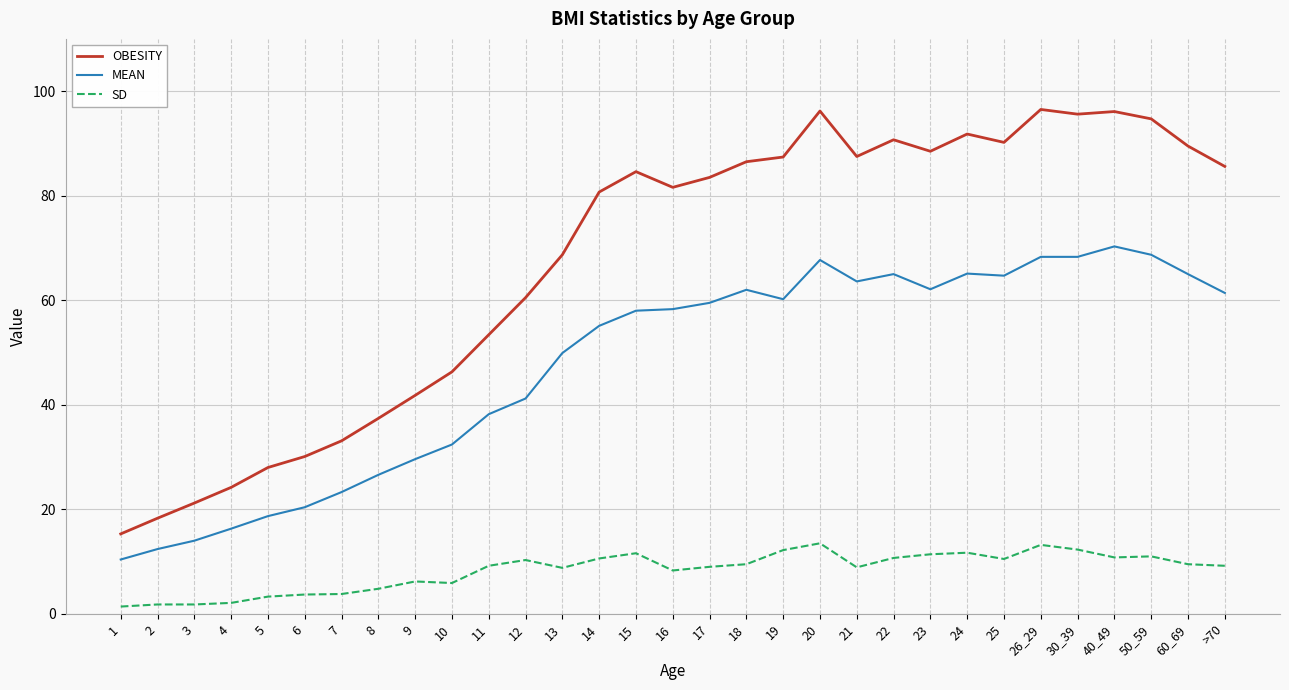

Which series has the largest range (max minus min)?

OBESITY